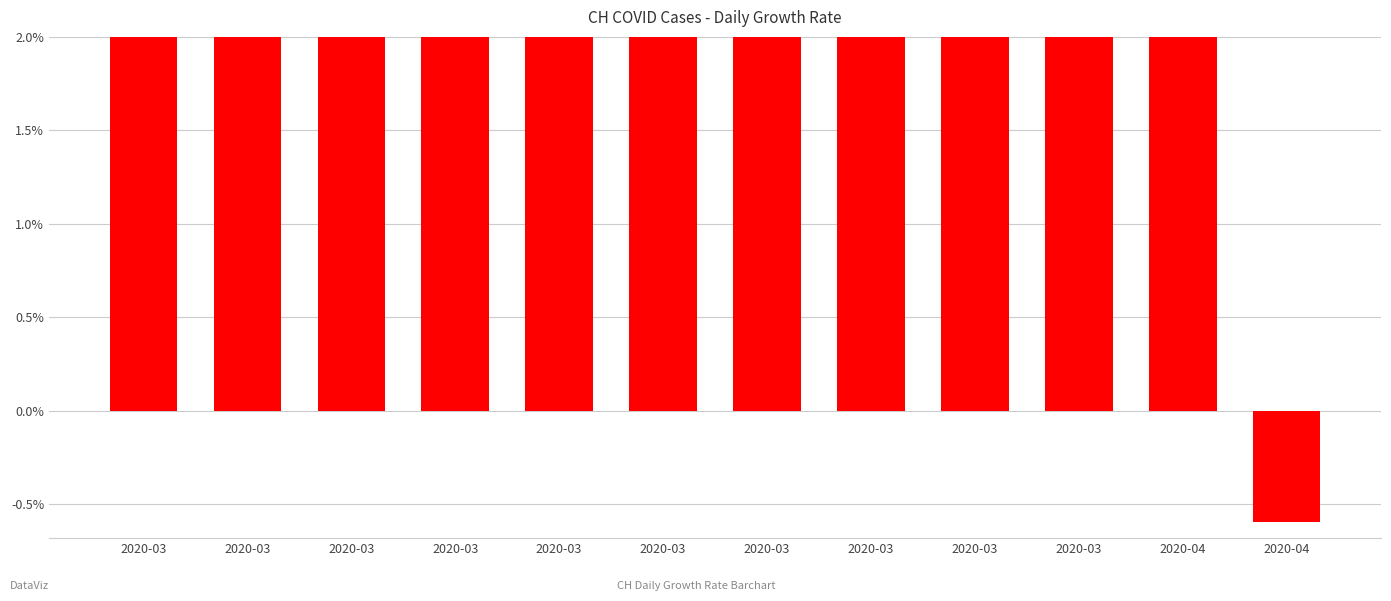

Where is the data nearest to the value 0?

2020-04